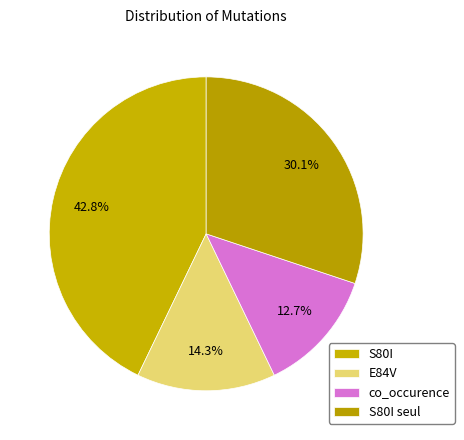

True or false: S80I accounts for 55% of the total.

False